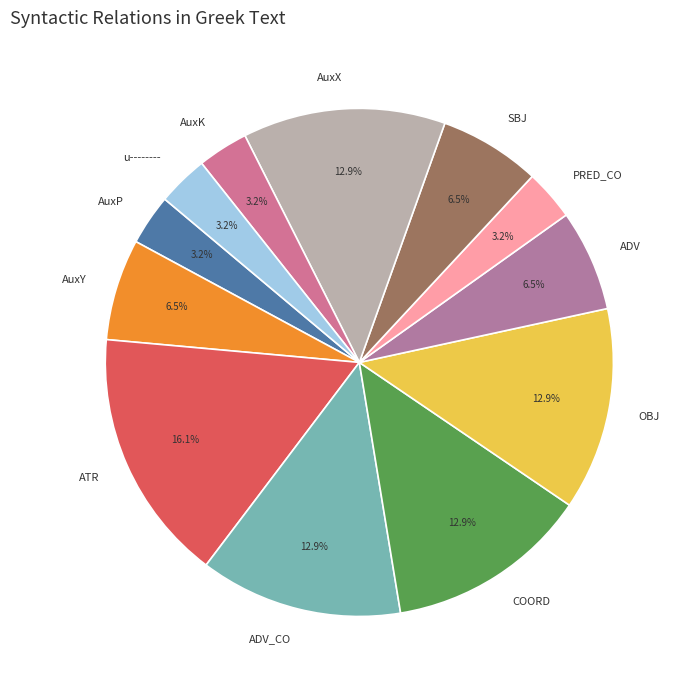

How many segments does this pie chart have?

12